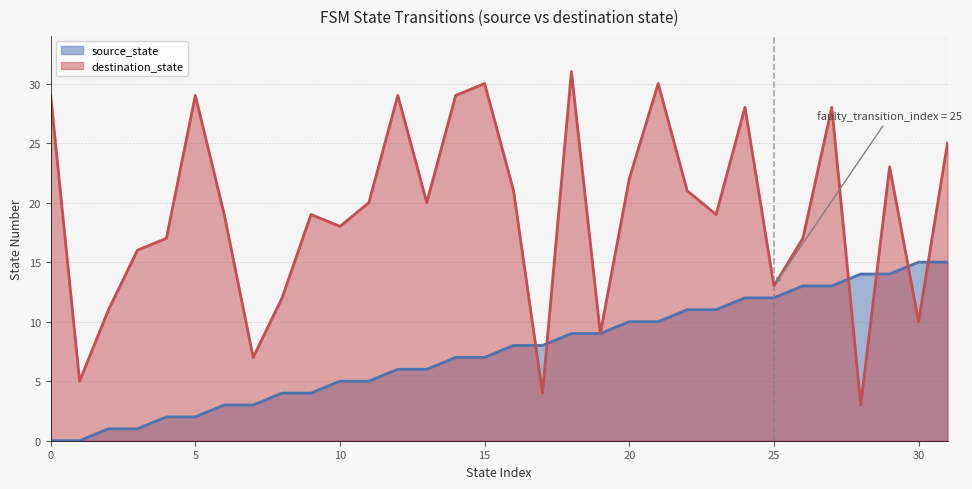

What are all the series names shown in the legend?

source_state, destination_state